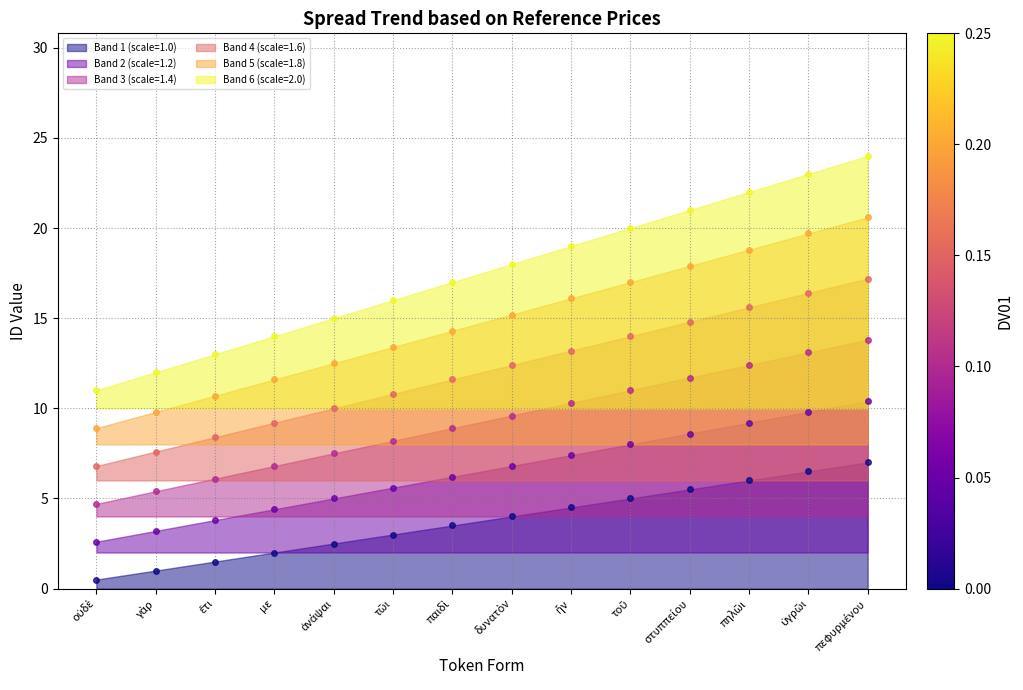

What is the sum of the values at τοῦ and πηλῶι?

11.0